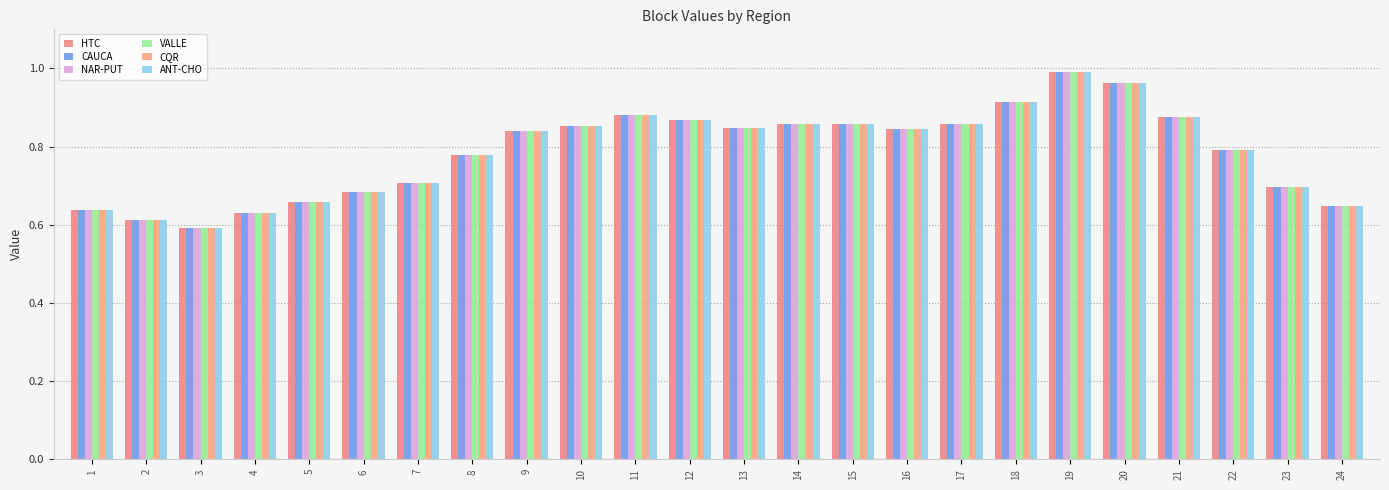

Count the number of data series in this chart.

6